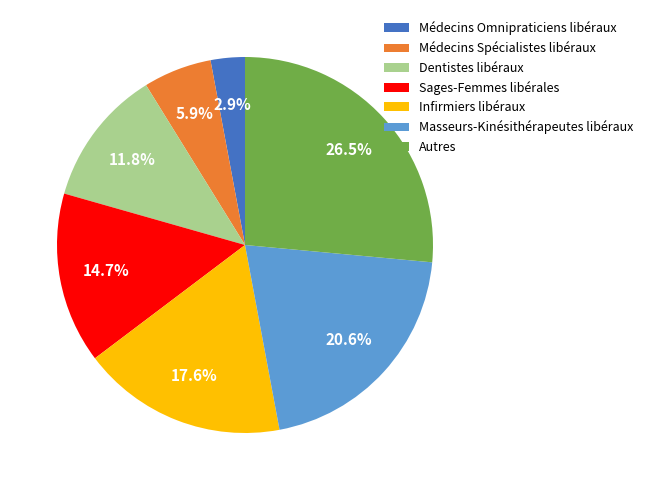

Which has a higher value, Masseurs-Kinésithérapeutes libéraux or Infirmiers libéraux?

Masseurs-Kinésithérapeutes libéraux